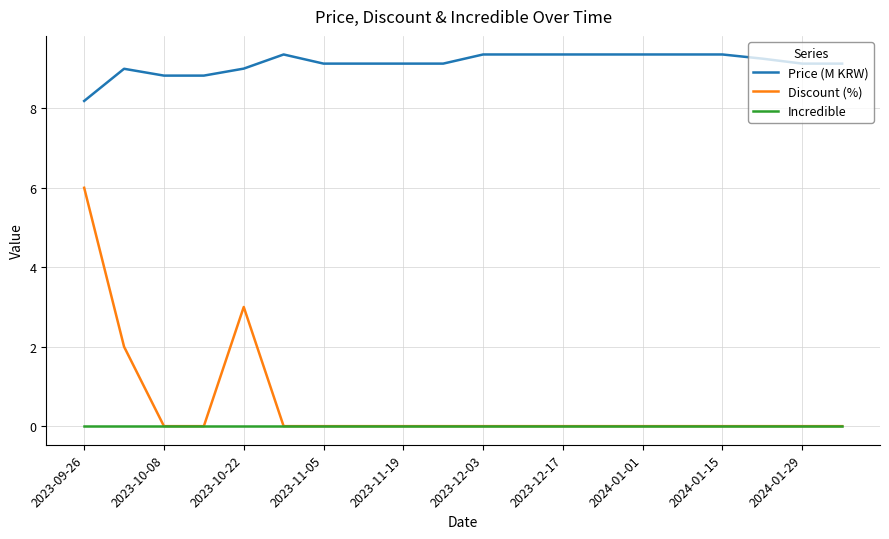

True or false: Discount (%) and Price (M KRW) cross at least once.

False